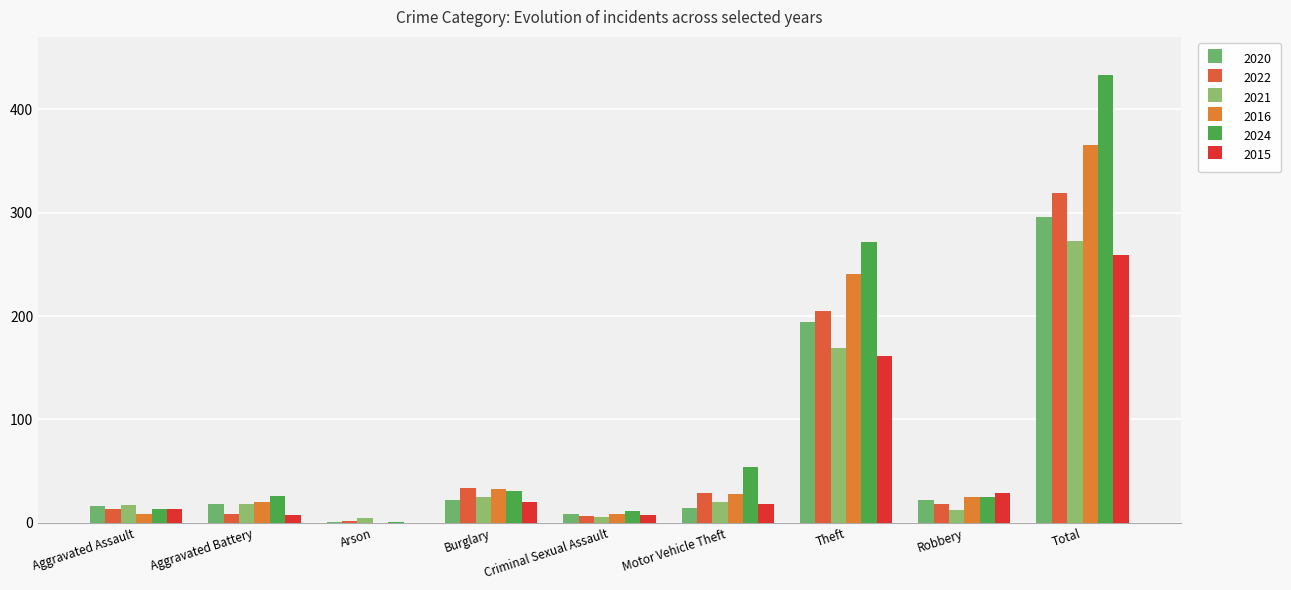

Which series has the largest total across all categories?

2024